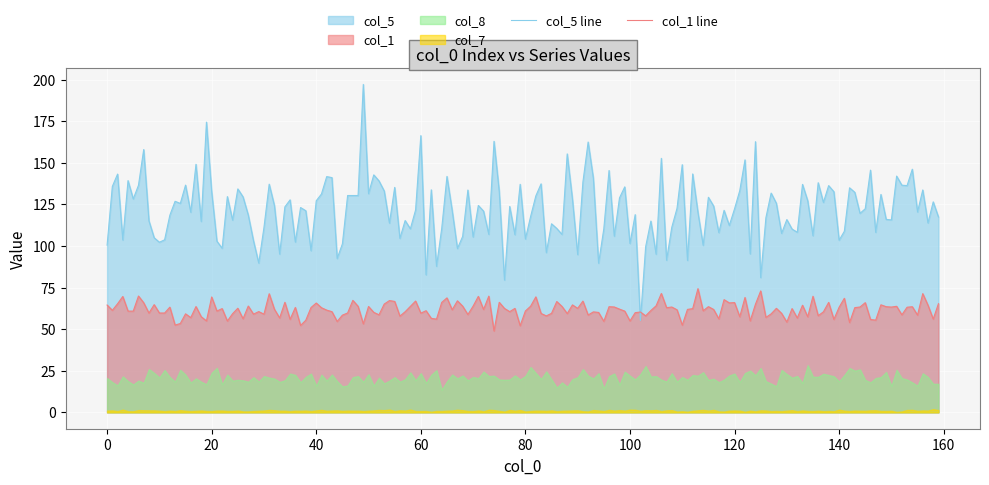

How many lines are shown in the chart?

5